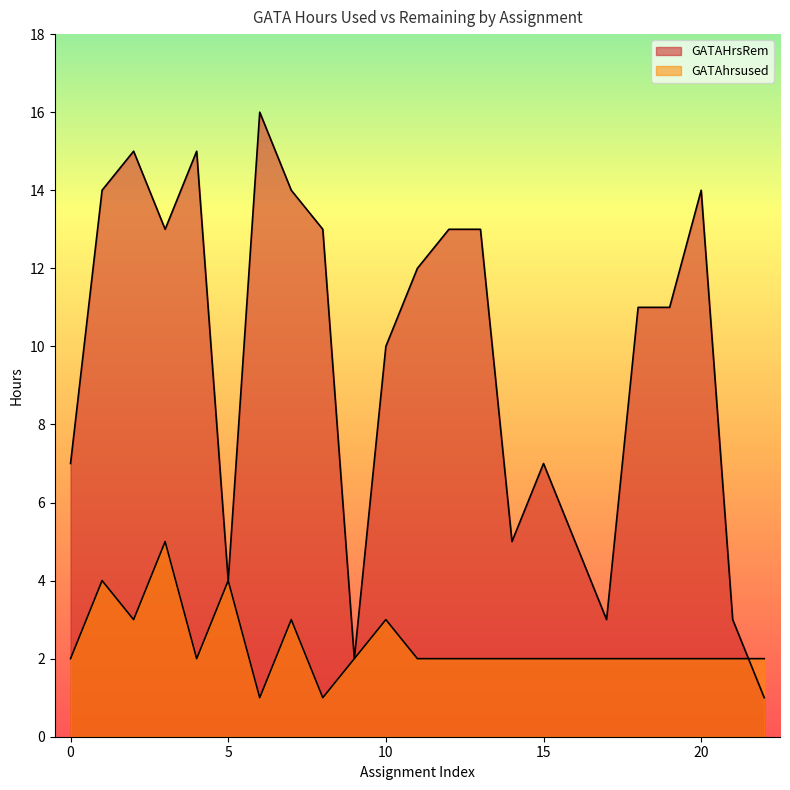

True or false: GATAhrsused and GATAHrsRem intersect in this chart.

True